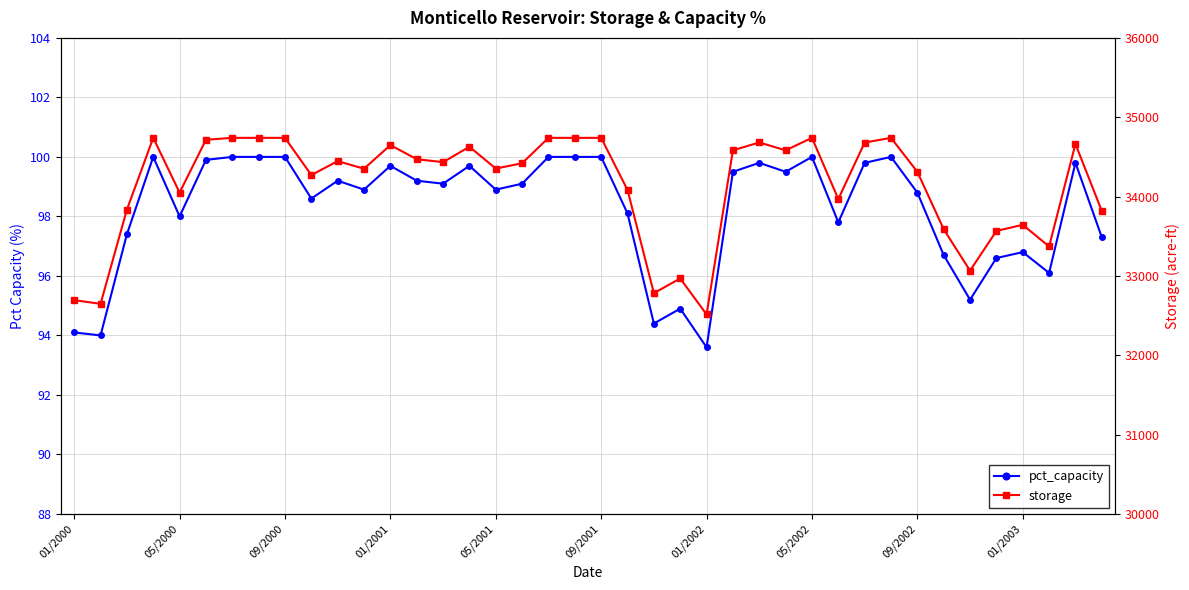

In pct_capacity, how many points are lower than both neighbors (excluding endpoints)?

12